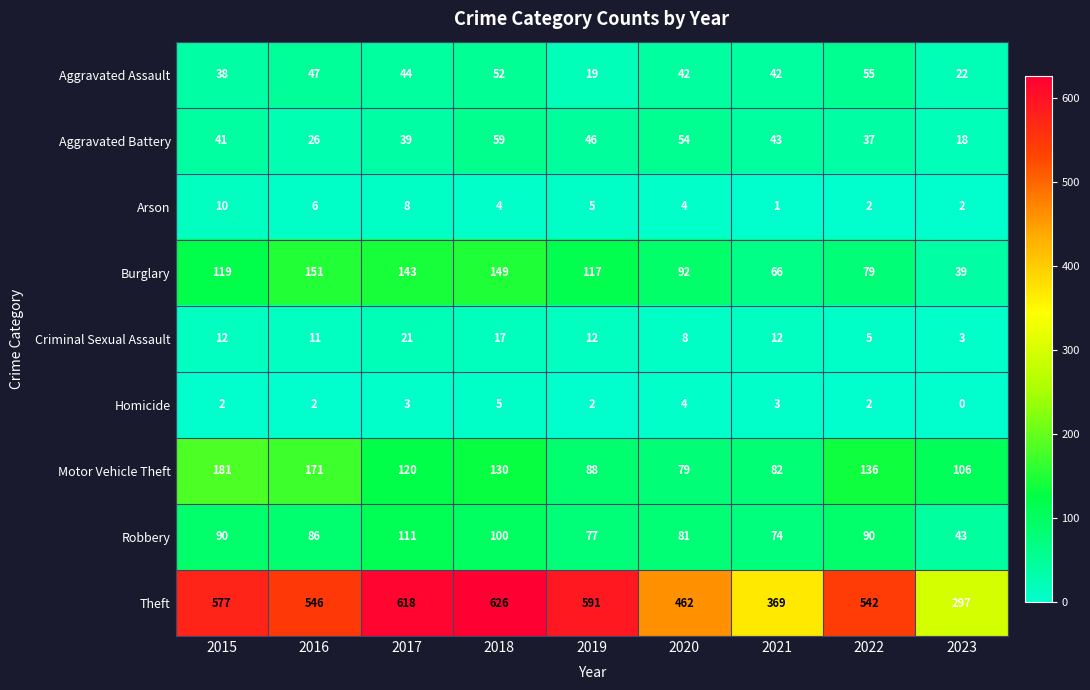

At which category does the chart reach its minimum across all series?

2023